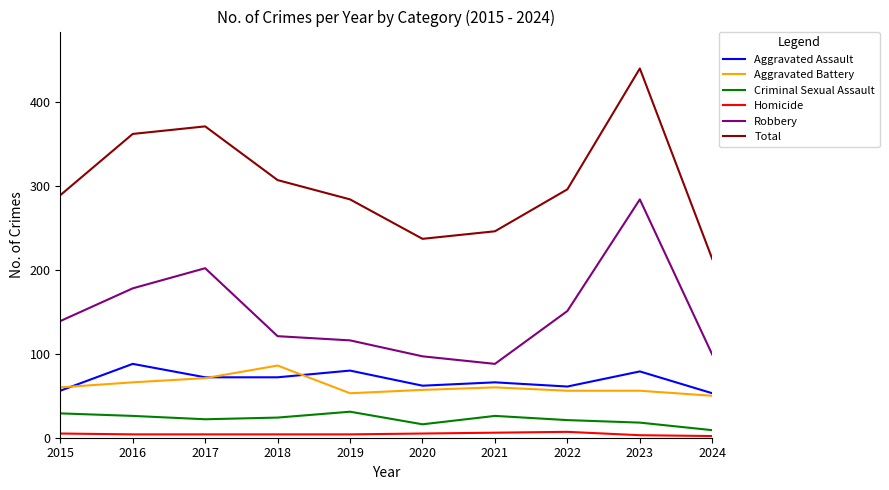

True or false: Criminal Sexual Assault and Total intersect in this chart.

False